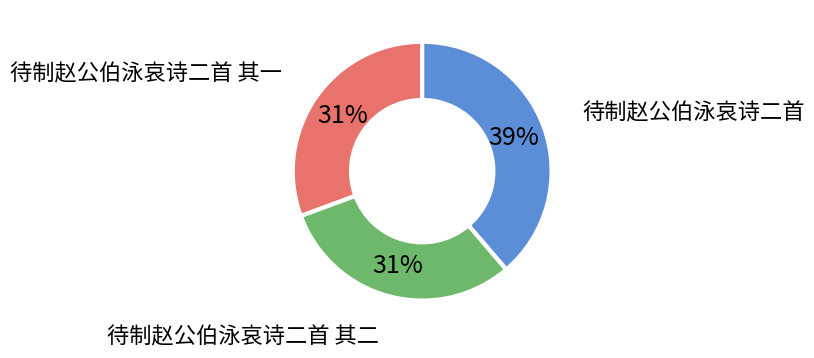

To the nearest percent, what is the difference between the largest and smallest slice percentages?

8%